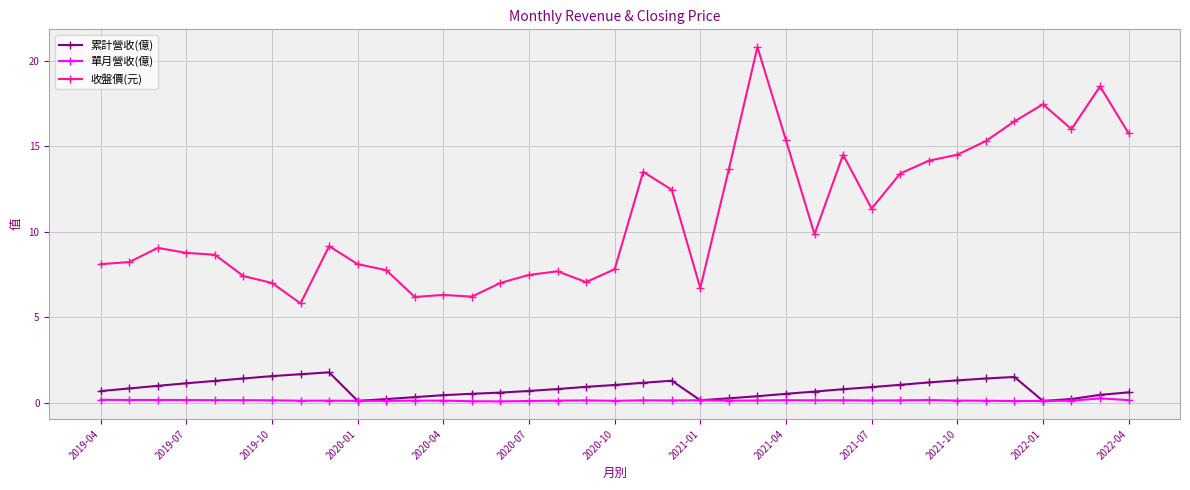

What is the value of the 累計營收(億) point at the 33rd from the left?

1.5